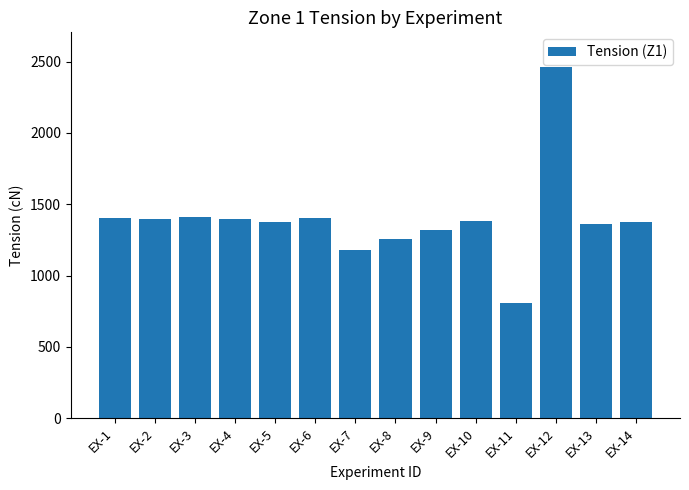

The value at EX-4 is 1400. True or false?

True